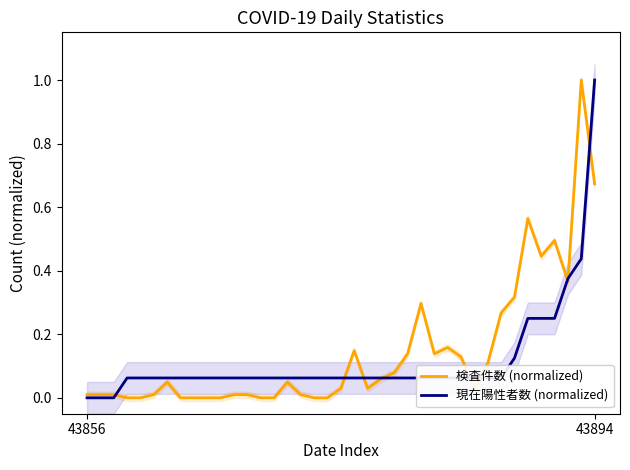

Reading left to right, transcribe all the data shown in this chart.

検査件数 (normalized): 0.0	0.0	0.0	0.0	0.0	0.0	0.0	0.0	0.0	0.0	0.0	0.0	0.0	0.0	0.0	0.0	0.0	0.0	0.0	0.0	0.1	0.0	0.1	0.1	0.1	0.3	0.1	0.2	0.1	0.0	0.1	0.3	0.3	0.6	0.4	0.5	0.4	1.0	0.7
現在陽性者数 (normalized): 0.0	0.0	0.0	0.1	0.1	0.1	0.1	0.1	0.1	0.1	0.1	0.1	0.1	0.1	0.1	0.1	0.1	0.1	0.1	0.1	0.1	0.1	0.1	0.1	0.1	0.1	0.1	0.1	0.1	0.1	0.1	0.1	0.1	0.2	0.2	0.2	0.4	0.4	1.0